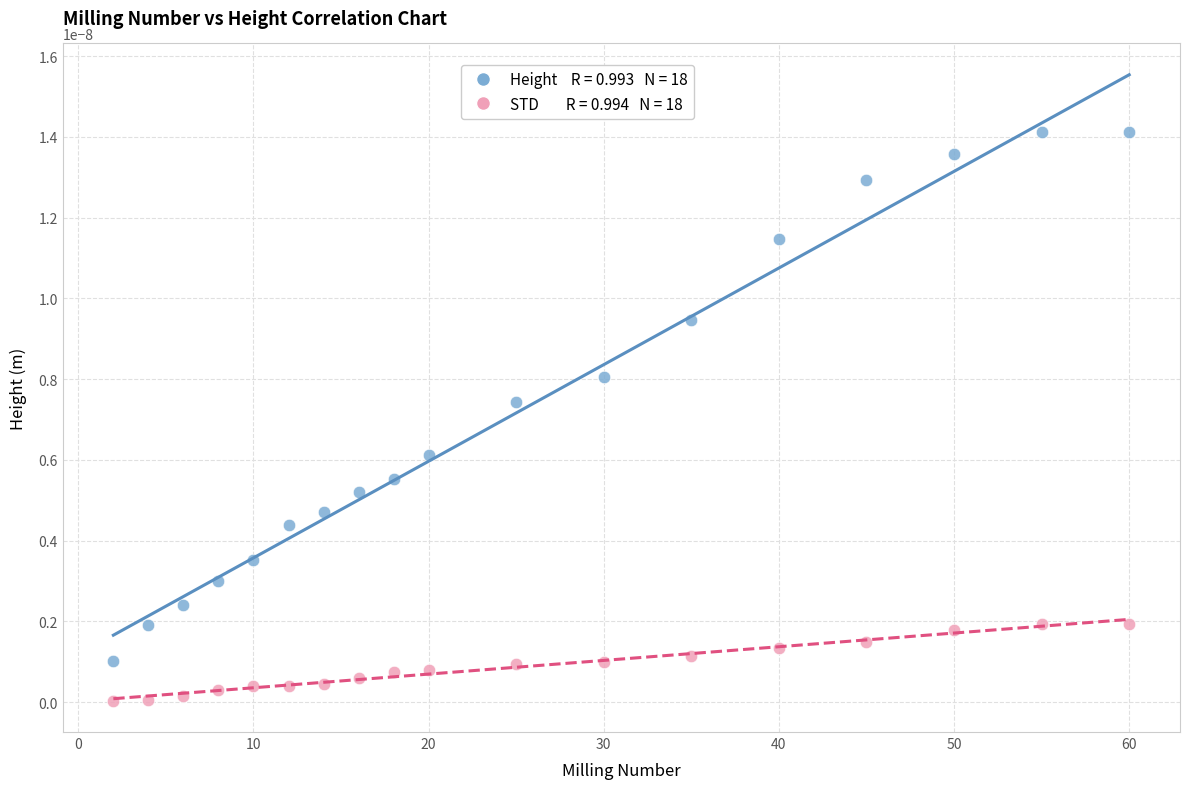

Across all data points, what is the range of X values (max minus min)?

58.0